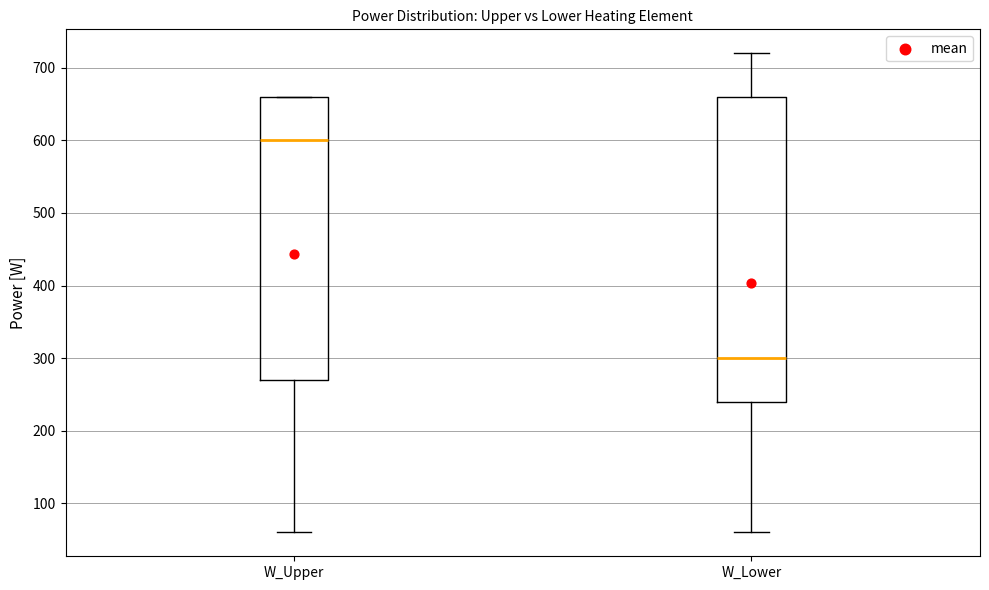

Which box has the highest median line?

W_Upper